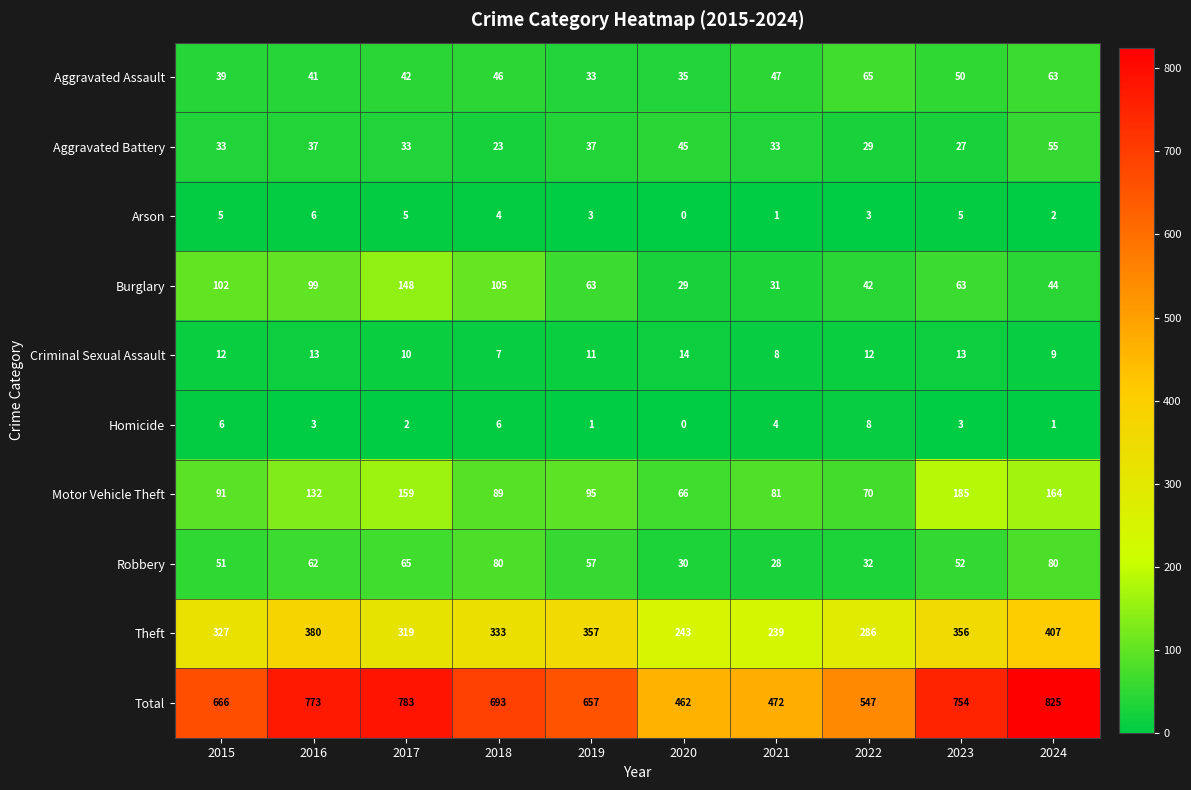

What is the spread (max minus min) of values at 2021?

471